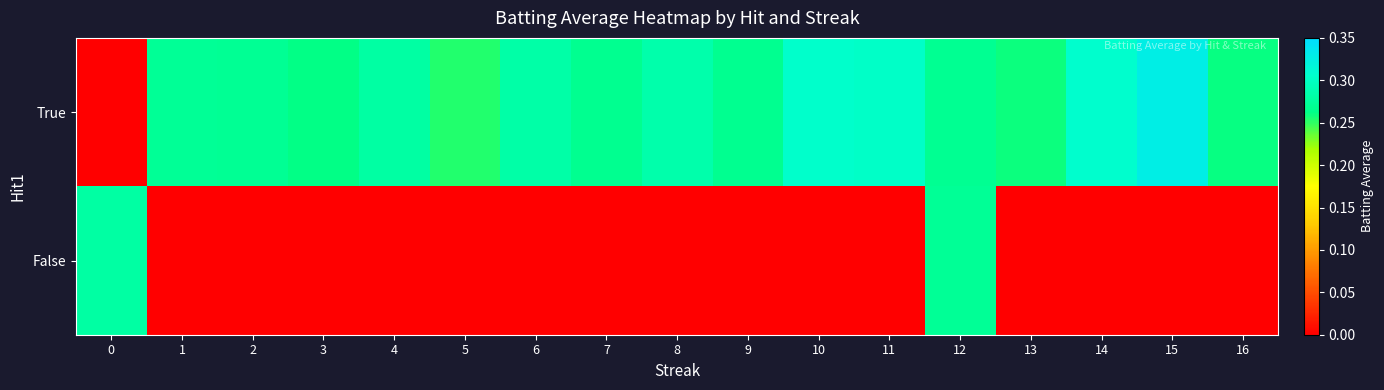

Which series has the largest range (max minus min)?

True